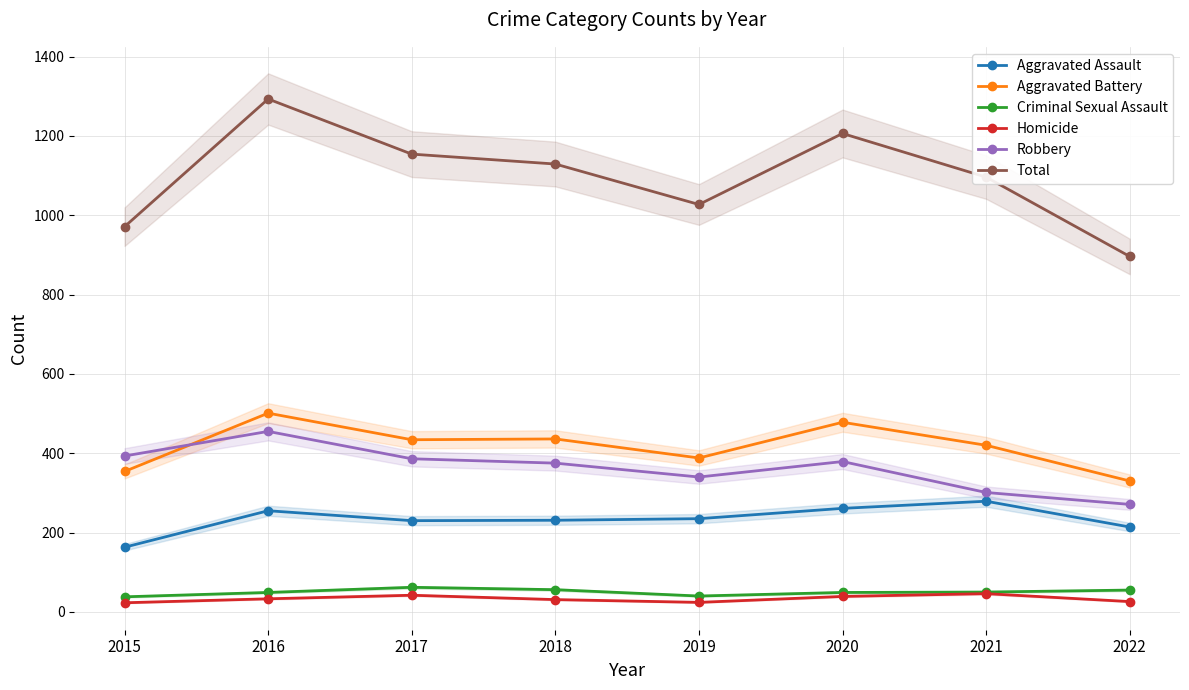

How many interior local peaks does the Criminal Sexual Assault series have?

1